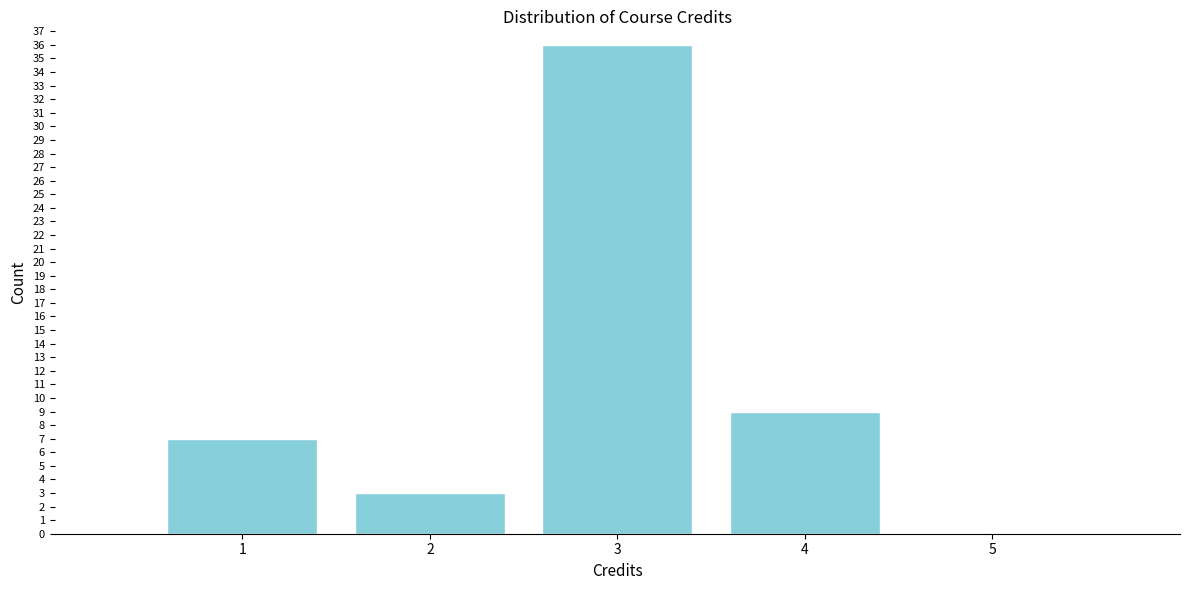

Reading left to right, list every bar in this chart as the range it spans on the x-axis followed by its height. The values are not printed on the chart, so give them approximately, as read against the axis.

0.5 to 1.5: 7
1.5 to 2.5: 3
2.5 to 3.5: 36
3.5 to 4.5: 9
4.5 to 5.5: 0